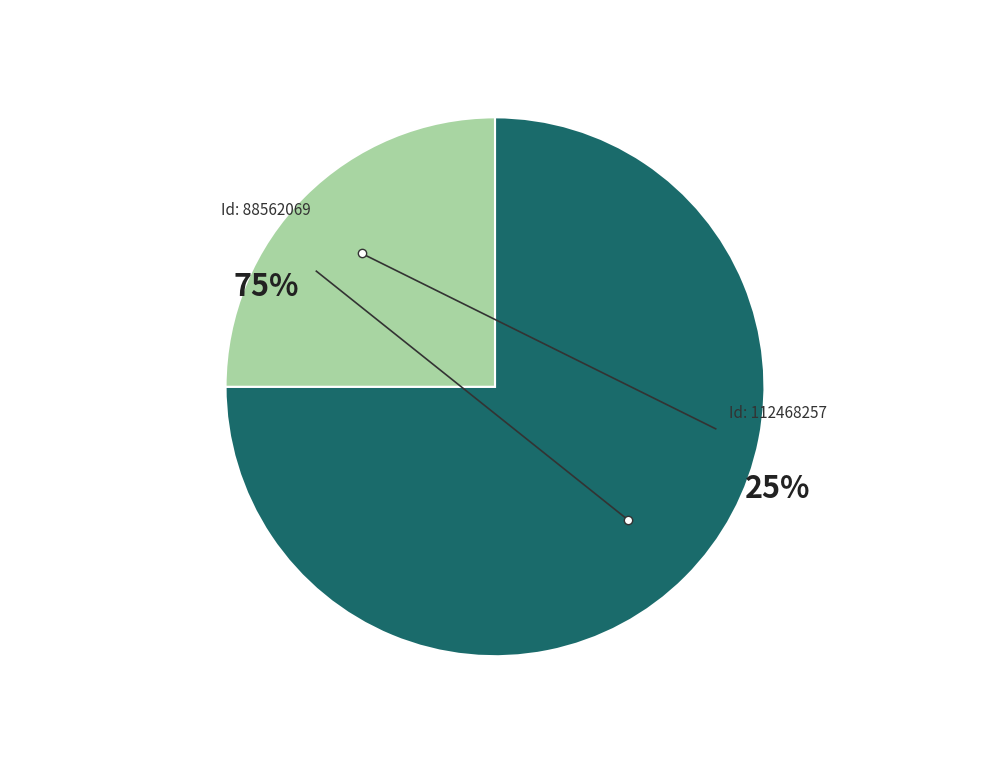

To the nearest percent, what is the average slice percentage?

50%